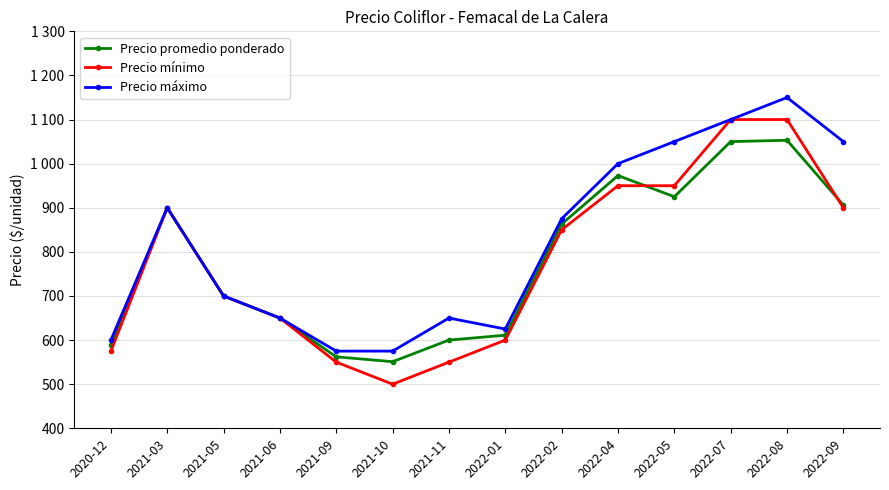

Which has a higher value, 2021-03 or 2022-05?

2022-05